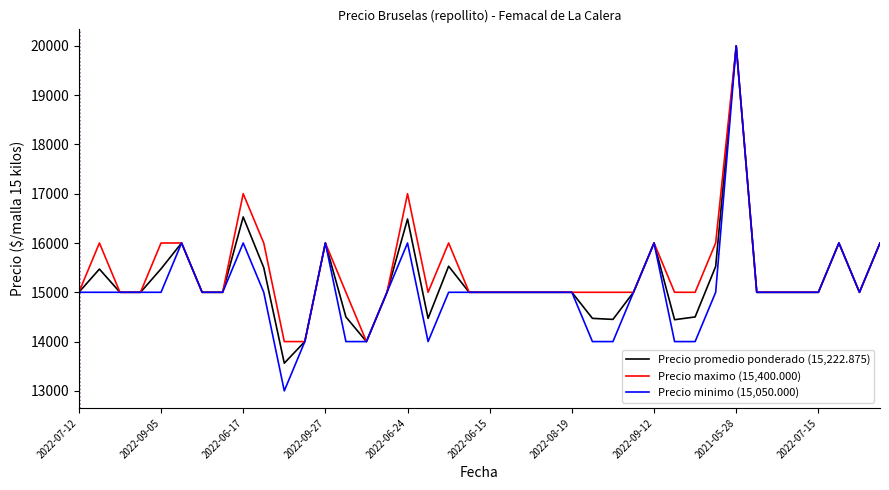

What is the minimum value for Precio promedio ponderado (15,222.875)?

13562